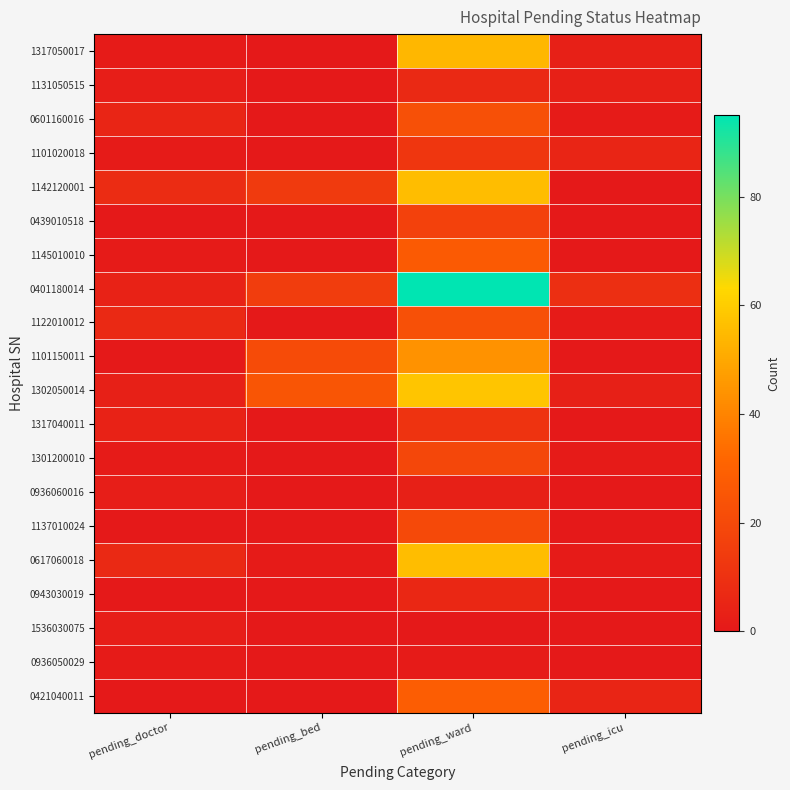

Reading left to right, what are all the values shown in this chart?

1317050017: pending_doctor=1	pending_bed=0	pending_ward=54	pending_icu=3
1131050515: pending_doctor=2	pending_bed=0	pending_ward=7	pending_icu=3
0601160016: pending_doctor=5	pending_bed=0	pending_ward=23	pending_icu=1
1101020018: pending_doctor=1	pending_bed=0	pending_ward=12	pending_icu=5
1142120001: pending_doctor=8	pending_bed=14	pending_ward=56	pending_icu=0
0439010518: pending_doctor=0	pending_bed=0	pending_ward=17	pending_icu=0
1145010010: pending_doctor=1	pending_bed=0	pending_ward=27	pending_icu=0
0401180014: pending_doctor=4	pending_bed=15	pending_ward=95	pending_icu=9
1122010012: pending_doctor=7	pending_bed=0	pending_ward=23	pending_icu=1
1101150011: pending_doctor=0	pending_bed=21	pending_ward=44	pending_icu=0
1302050014: pending_doctor=3	pending_bed=25	pending_ward=58	pending_icu=3
1317040011: pending_doctor=4	pending_bed=0	pending_ward=11	pending_icu=0
1301200010: pending_doctor=1	pending_bed=0	pending_ward=19	pending_icu=1
0936060016: pending_doctor=2	pending_bed=0	pending_ward=3	pending_icu=0
1137010024: pending_doctor=0	pending_bed=0	pending_ward=20	pending_icu=0
0617060018: pending_doctor=7	pending_bed=1	pending_ward=56	pending_icu=1
0943030019: pending_doctor=0	pending_bed=0	pending_ward=6	pending_icu=0
1536030075: pending_doctor=2	pending_bed=0	pending_ward=0	pending_icu=0
0936050029: pending_doctor=1	pending_bed=0	pending_ward=1	pending_icu=0
0421040011: pending_doctor=0	pending_bed=0	pending_ward=28	pending_icu=5